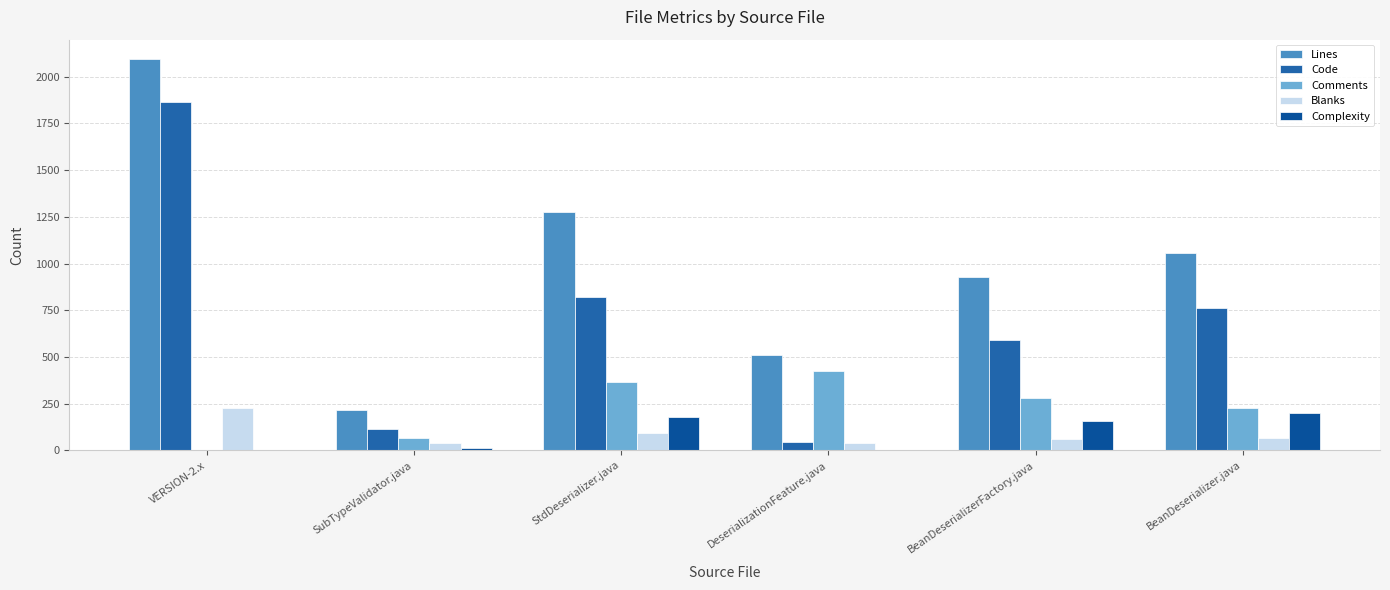

Reading left to right, transcribe all the data shown in this chart.

Lines: 2094	217	1278	508	927	1055
Code: 1865	114	820	46	591	764
Comments: 0	64	367	422	278	227
Blanks: 229	39	91	40	58	64
Complexity: 0	14	180	1	159	198